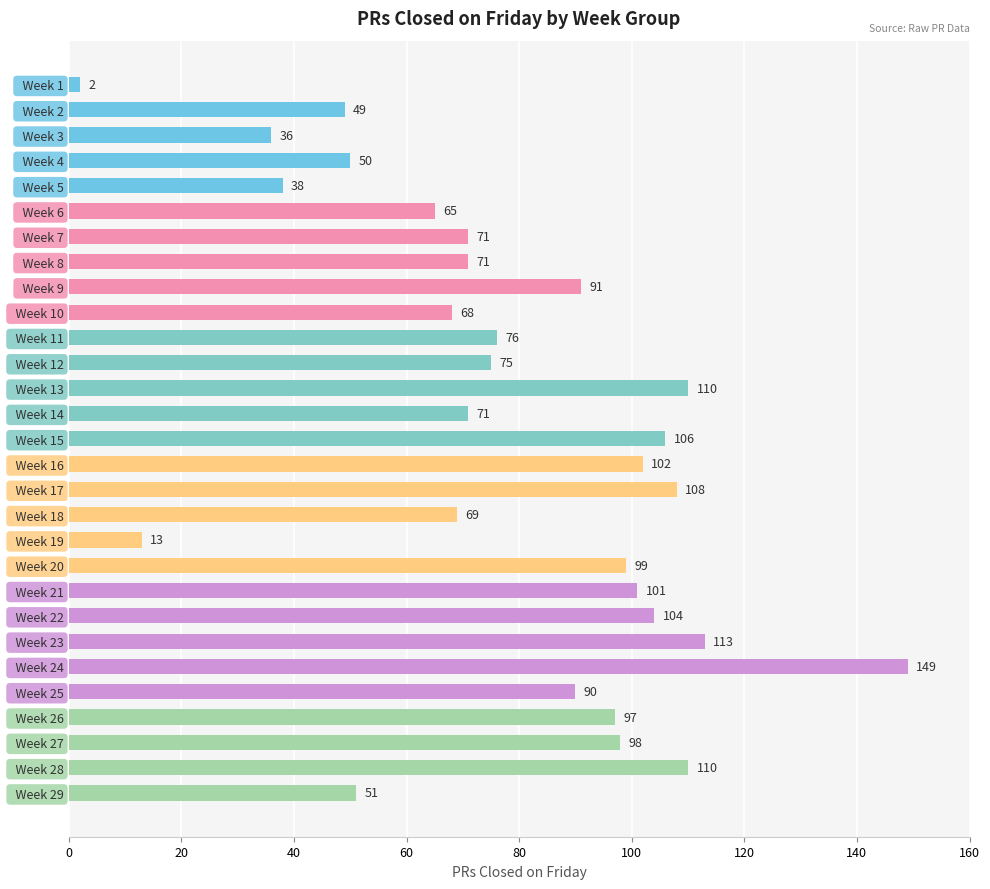

Is it true that the value at   Week 20 is 155?

False